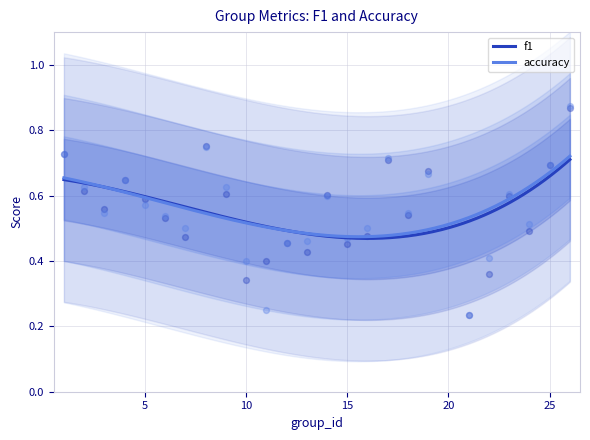

Which series has the largest Y range (max minus min)?

accuracy